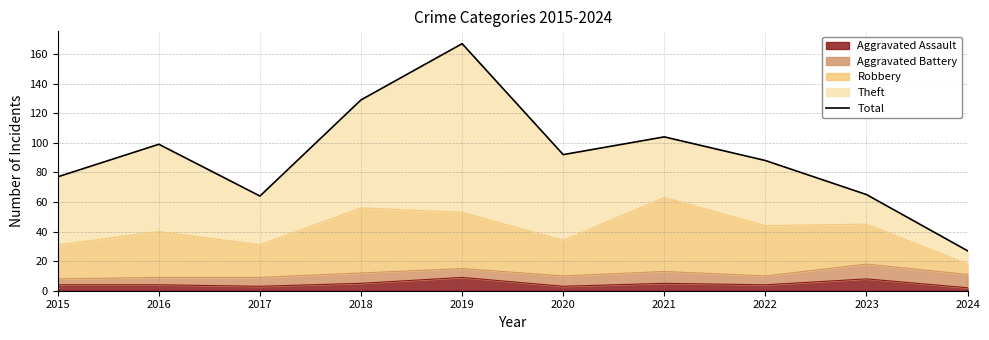

List the labels in order of value, largest first.

2019, 2018, 2021, 2016, 2020, 2022, 2015, 2023, 2017, 2024